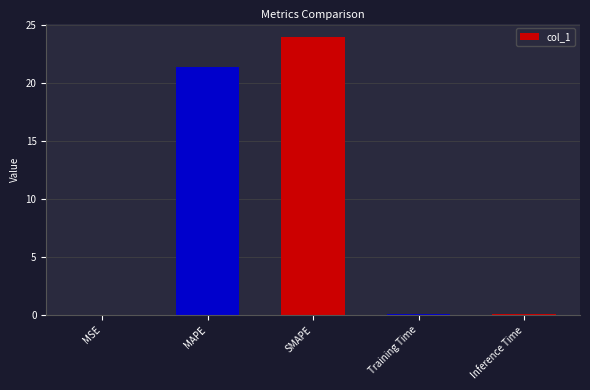

What is the sum of the values at SMAPE and MAPE?

45.3